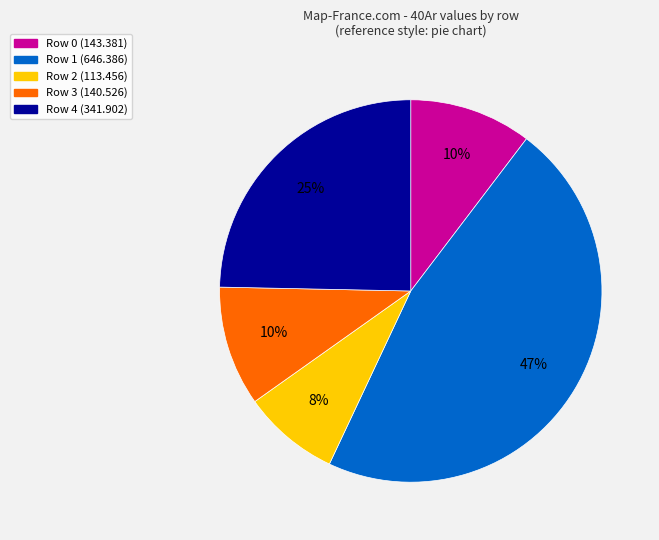

What is the smallest slice in the pie chart?

Row 2